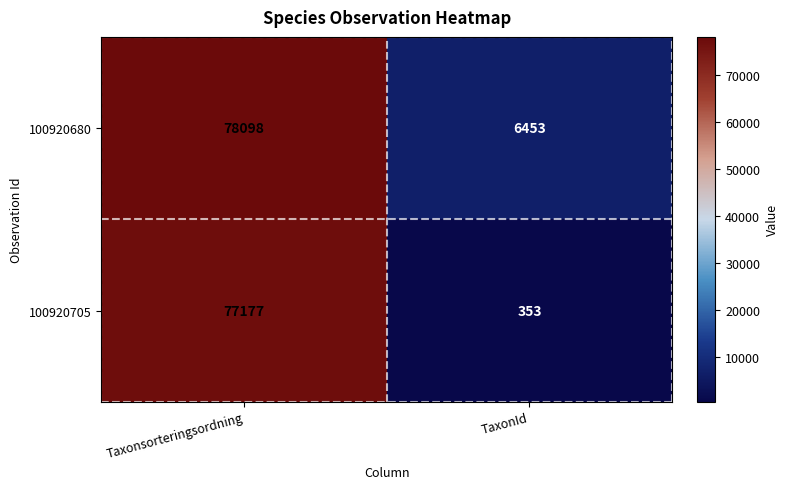

At which category is the sum across all series the highest?

Taxonsorteringsordning